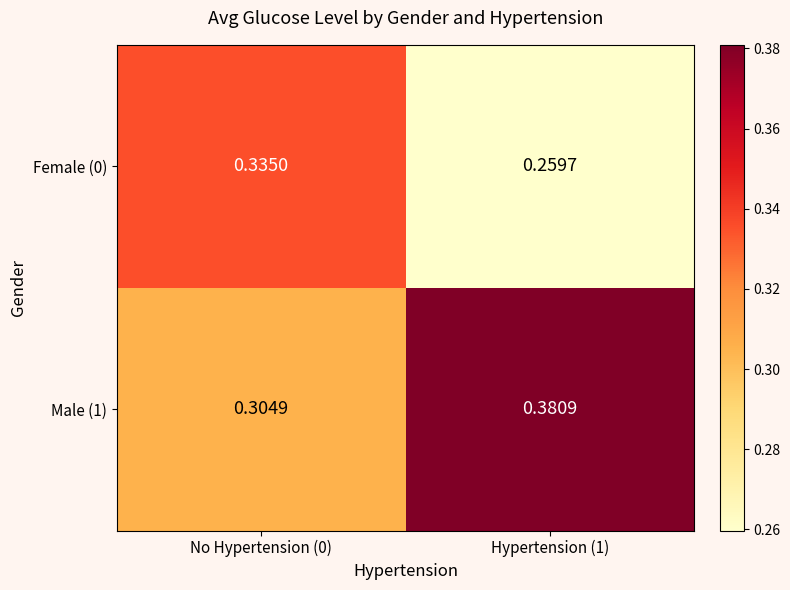

Which label corresponds to the largest value in the chart?

Hypertension (1)